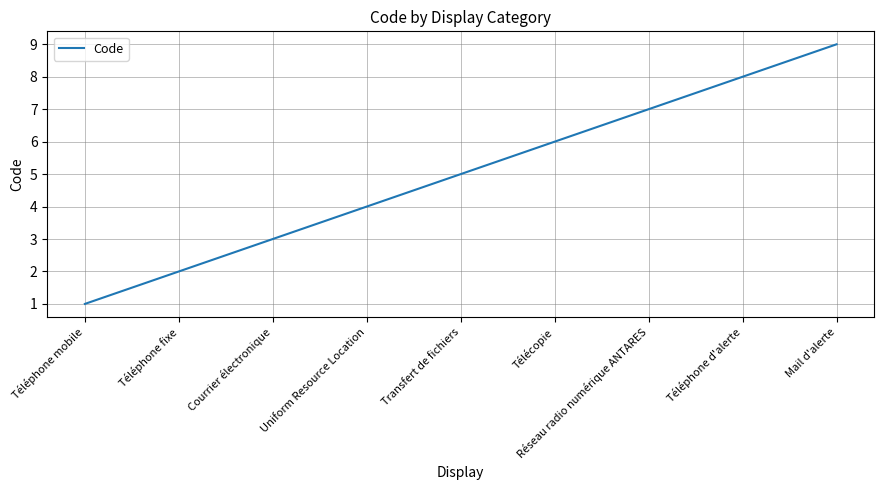

Is it true that the value at Uniform Resource Location is 6?

False